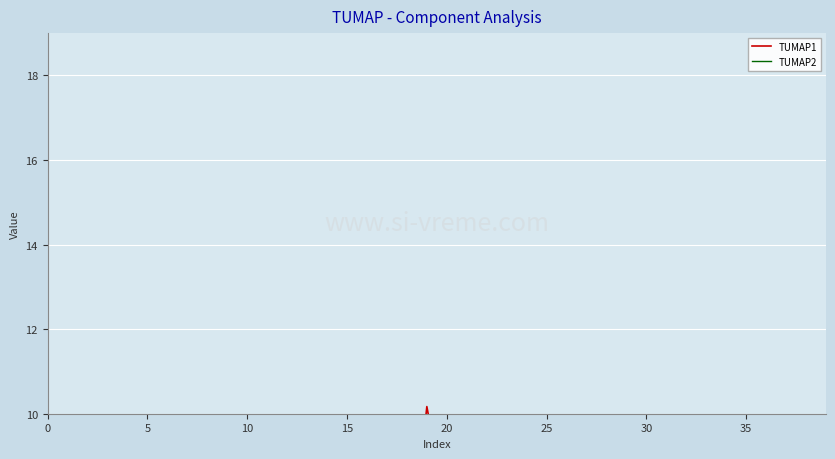

At which category does TUMAP2 reach its first local valley?

5